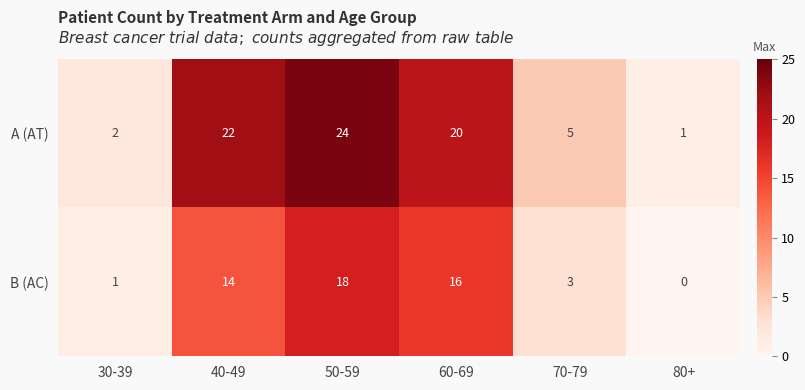

How many values in the B (AC) series are below 14?

3